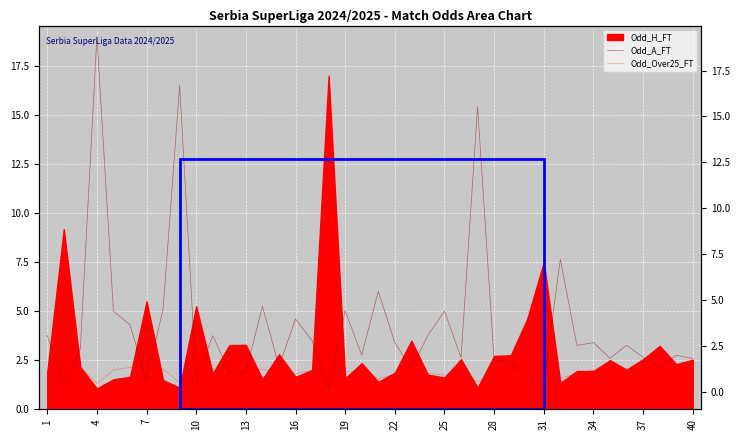

Where do Odd_A_FT and Odd_Over25_FT first cross each other?

1 and 4